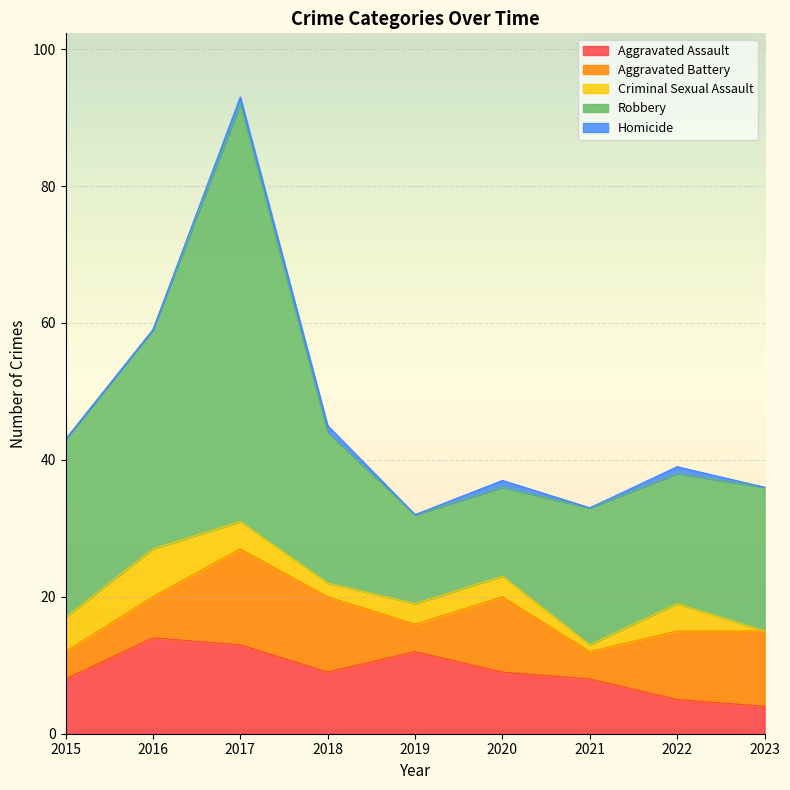

Between which two adjacent categories do Aggravated Battery and Aggravated Assault first intersect?

2016 and 2017